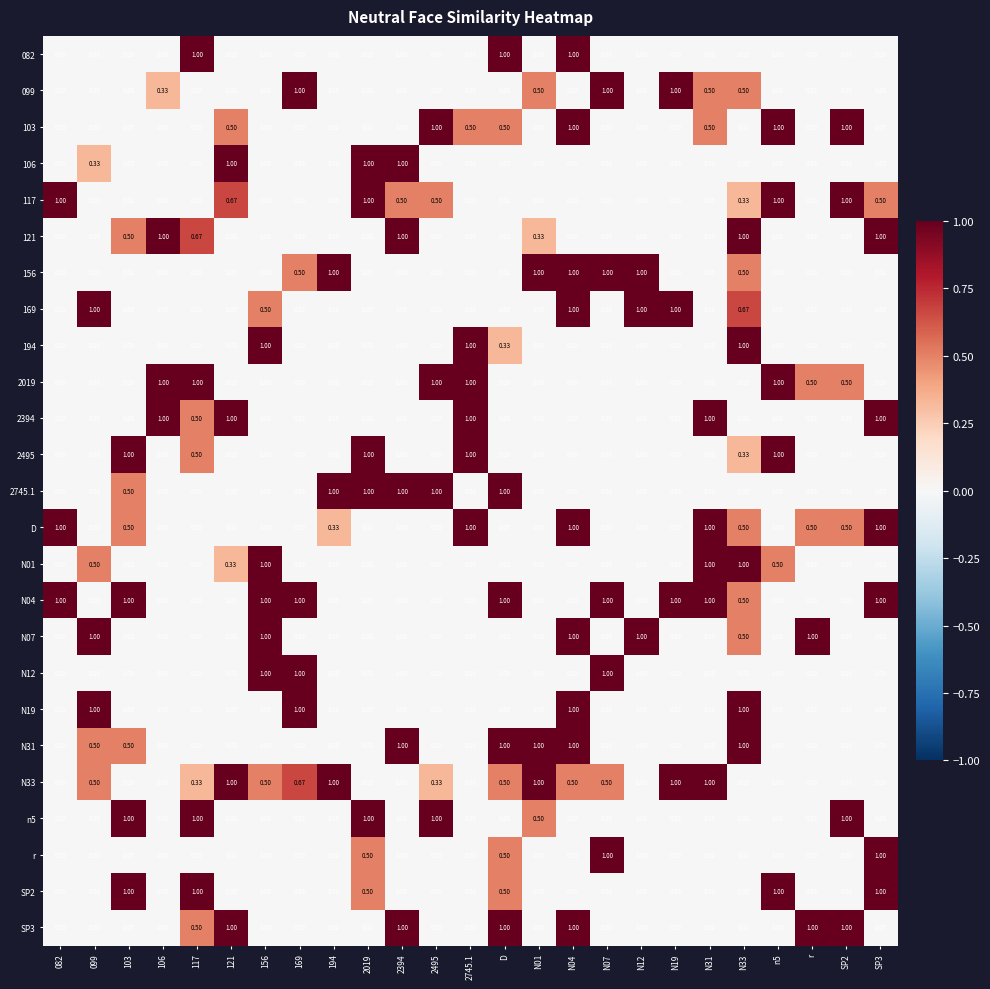

Is the value of r at 2019 greater than the value of SP2 at 082?

Yes